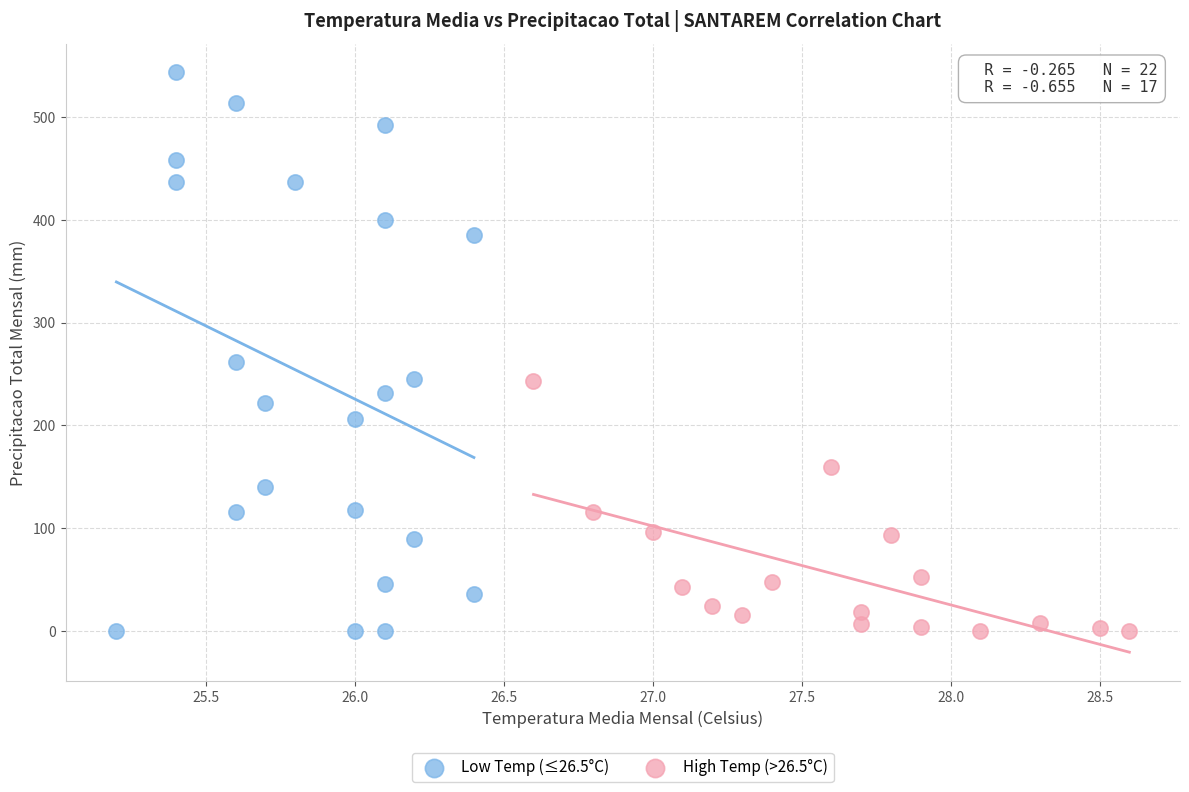

Which series has the widest spread of Y values?

Low Temp (≤26.5°C)